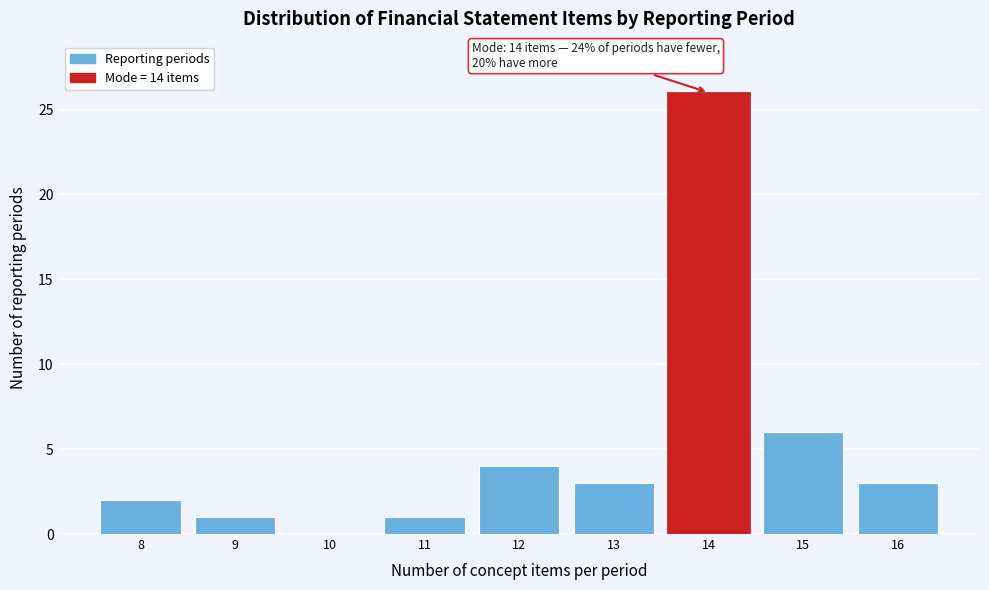

Reading left to right, transcribe all the data shown in this chart.

8=2	9=1	10=0	11=1	12=4	13=3	14=26	15=6	16=3